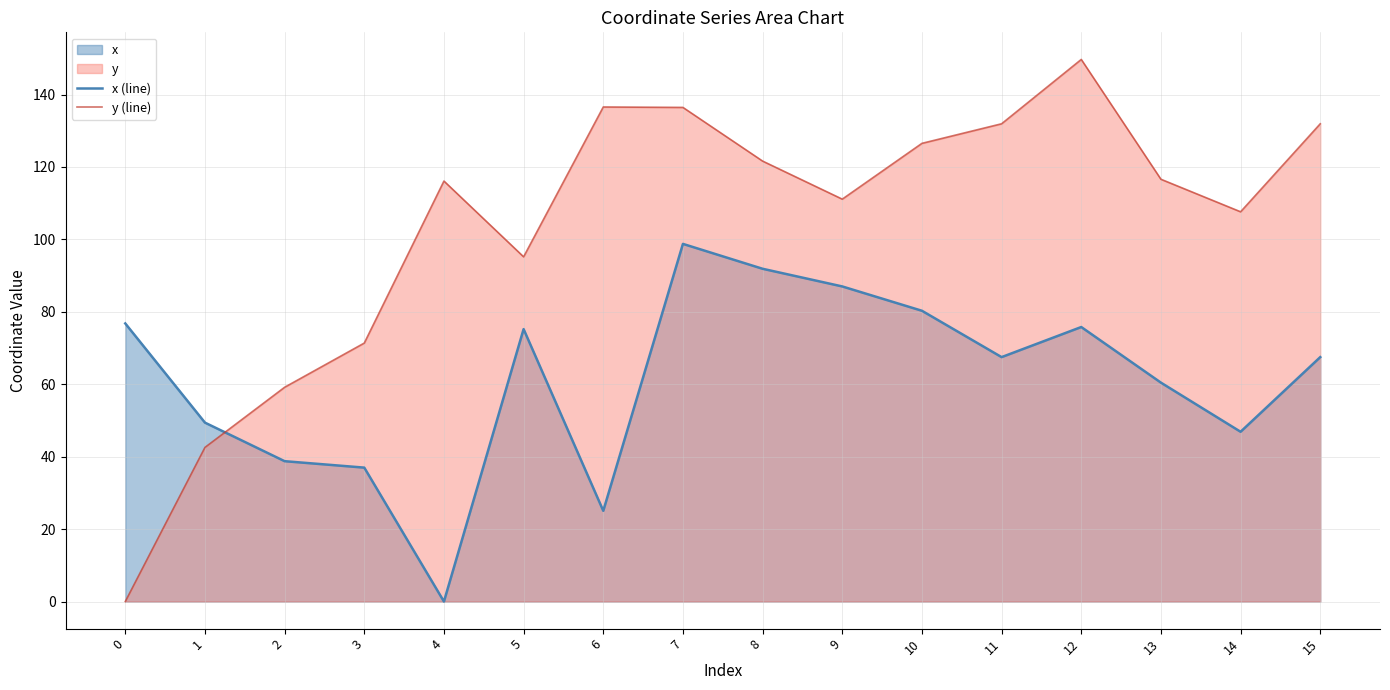

What is the value of the y (line) point at the 2nd from the left?

42.6